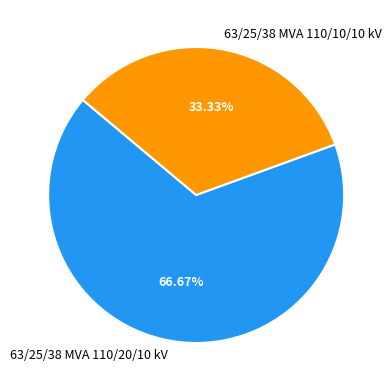

To the nearest percent, what percentage of the pie is 63/25/38 MVA 110/20/10 kV?

67%